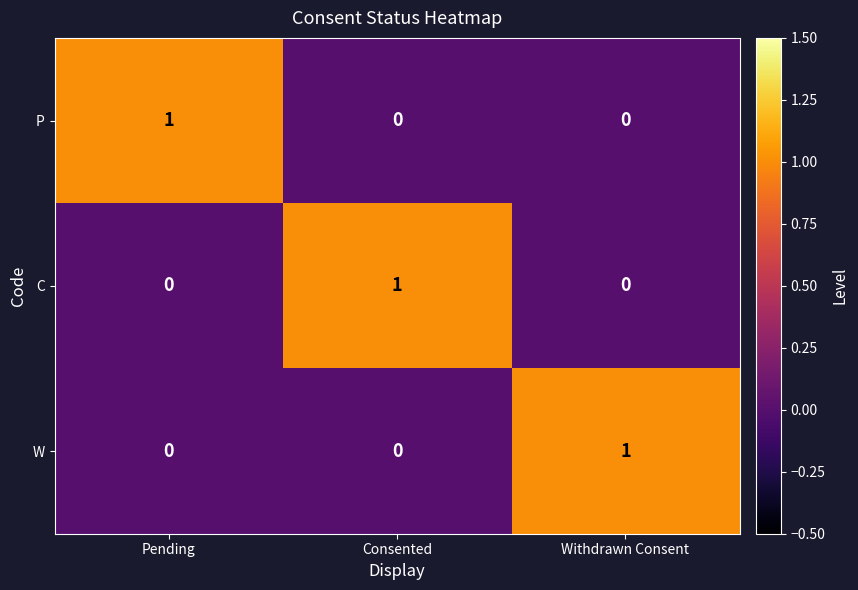

How many P values are between 0 and 1?

3